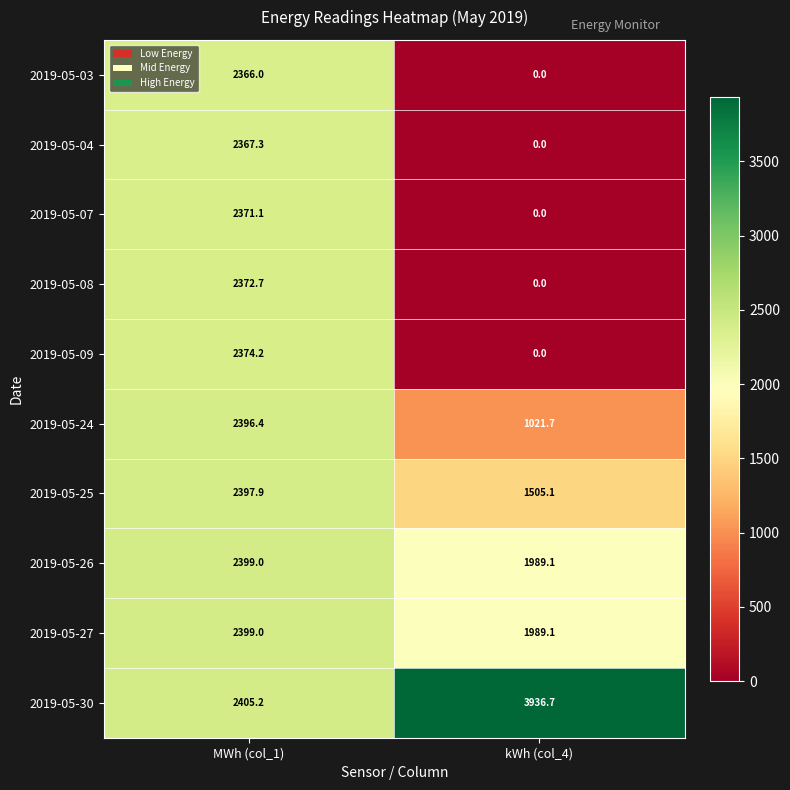

What is the spread (max minus min) of values at kWh (col_4)?

3936.7